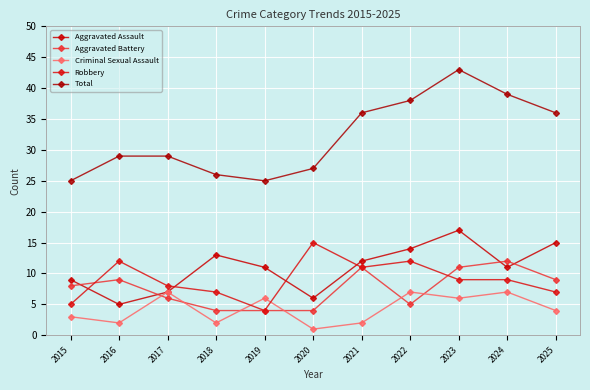

Reading left to right, what are all the values shown in this chart?

Aggravated Assault: 2015=9	2016=5	2017=7	2018=13	2019=11	2020=6	2021=12	2022=14	2023=17	2024=11	2025=15
Aggravated Battery: 2015=8	2016=9	2017=6	2018=4	2019=4	2020=4	2021=11	2022=5	2023=11	2024=12	2025=9
Criminal Sexual Assault: 2015=3	2016=2	2017=7	2018=2	2019=6	2020=1	2021=2	2022=7	2023=6	2024=7	2025=4
Robbery: 2015=5	2016=12	2017=8	2018=7	2019=4	2020=15	2021=11	2022=12	2023=9	2024=9	2025=7
Total: 2015=25	2016=29	2017=29	2018=26	2019=25	2020=27	2021=36	2022=38	2023=43	2024=39	2025=36